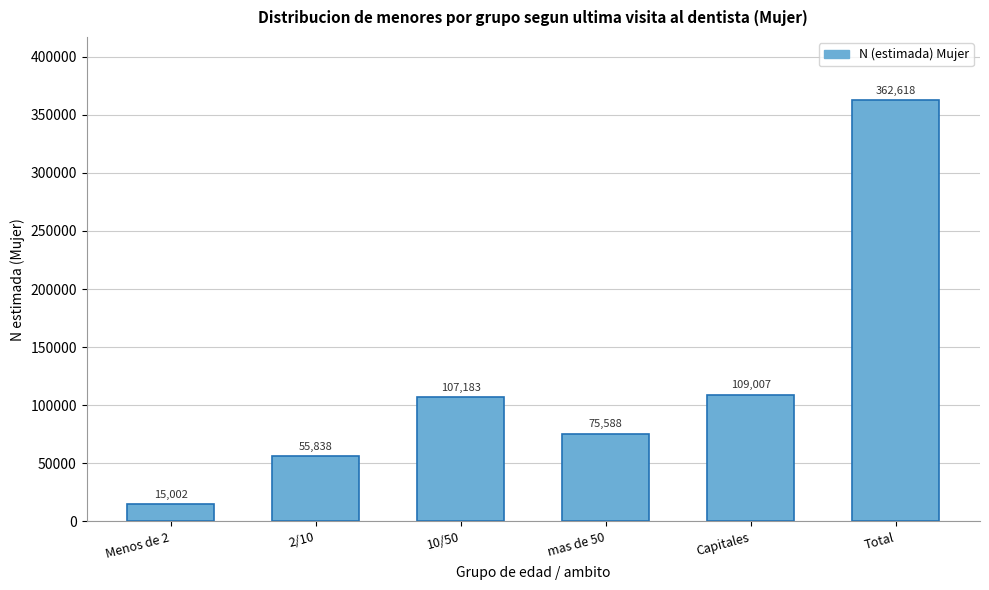

Reading left to right, list all the values displayed in this chart.

Menos de 2=15002	2/10=55838	10/50=107183	mas de 50=75588	Capitales=109007	Total=362618